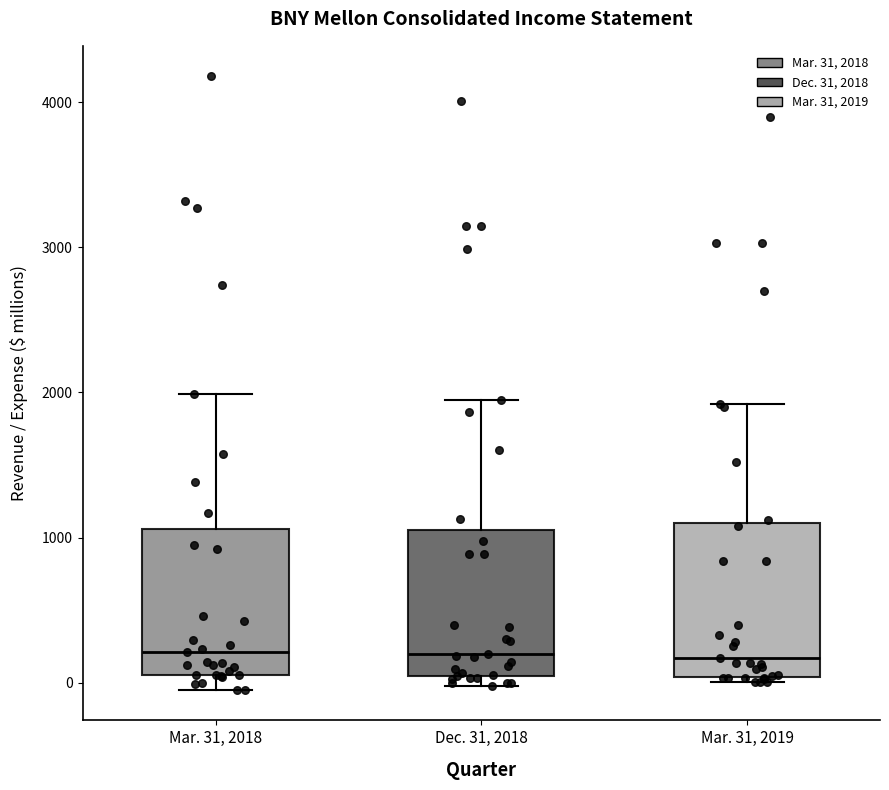

Reading left to right, read every box against the y-axis: the position of its median line, the range the box covers, and the ends of its whiskers. The values are not printed on the chart, so give them approximately, as read against the axis.

Mar. 31, 2018: median 200, box 100 to 1100, whiskers 0 to 2000
Dec. 31, 2018: median 200, box 0 to 1100, whiskers 0 (just below the box's lower edge) to 1900
Mar. 31, 2019: median 200, box 0 to 1100, whiskers 0 (just below the box's lower edge) to 1900